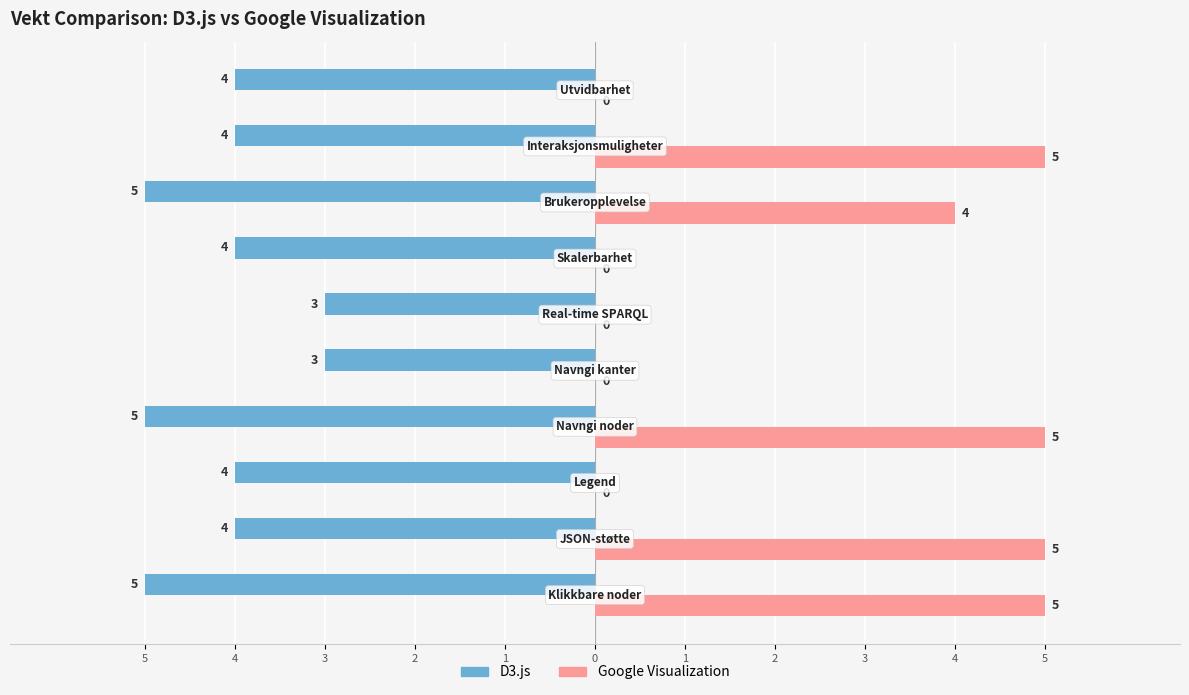

What are all the series names shown in the legend?

D3.js, Google Visualization